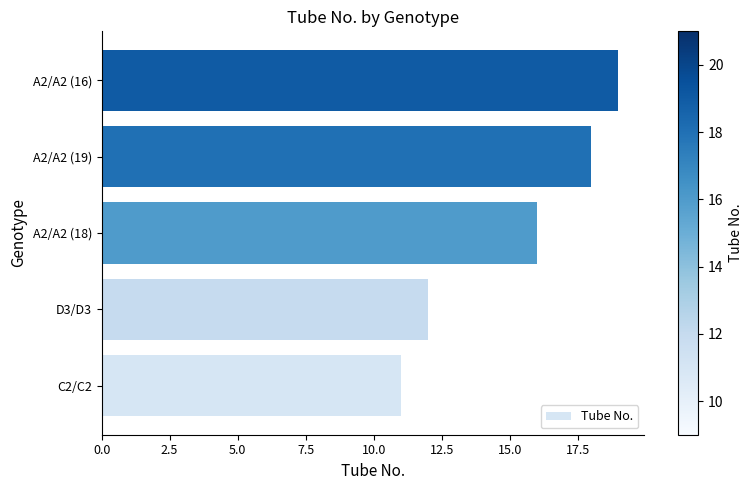

Which label corresponds to the largest value in the chart?

A2/A2 (16)